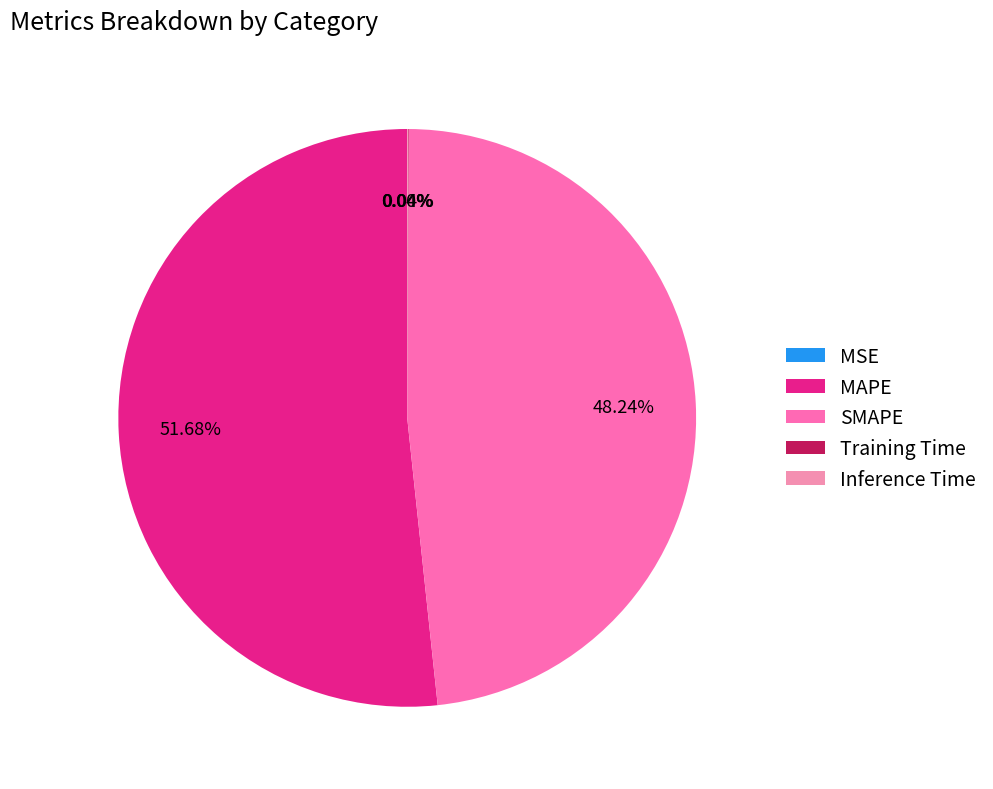

To the nearest percent, what is the difference between the largest and smallest slice percentages?

52%